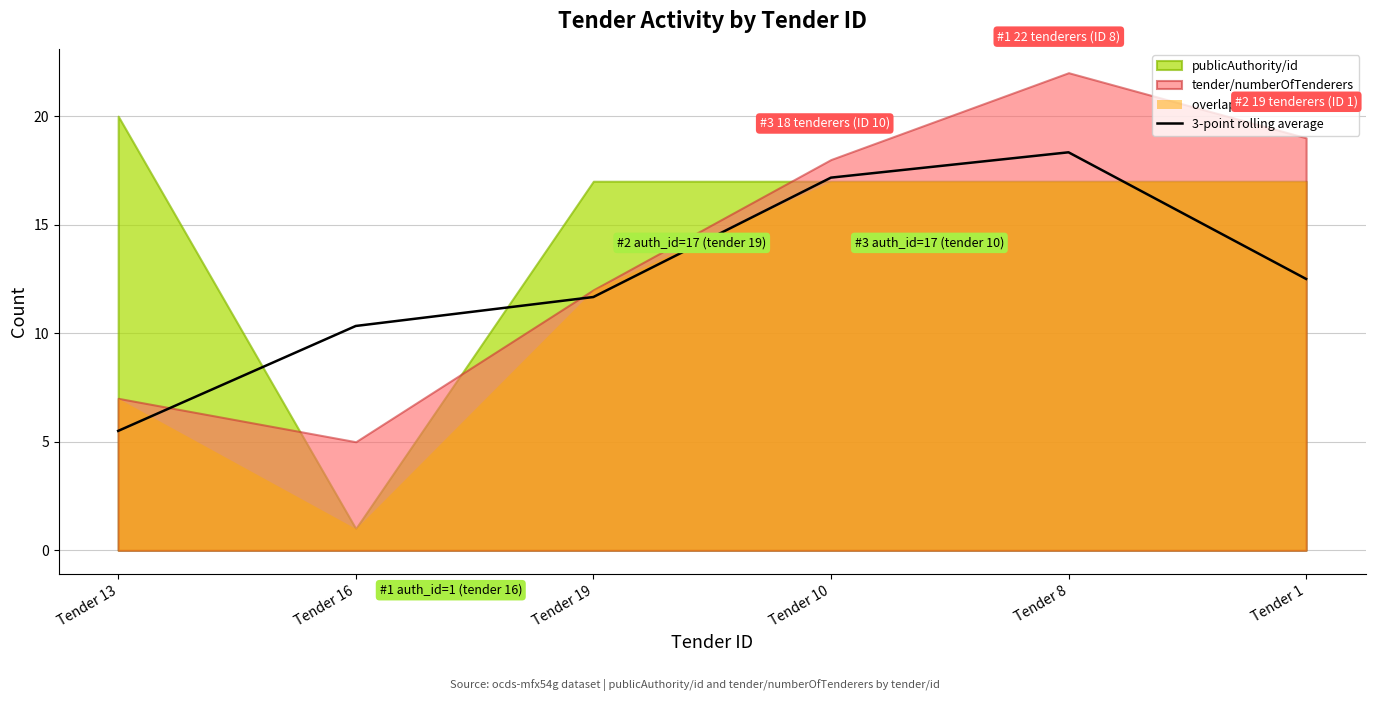

At which category does the chart reach its peak across all series?

Tender 8